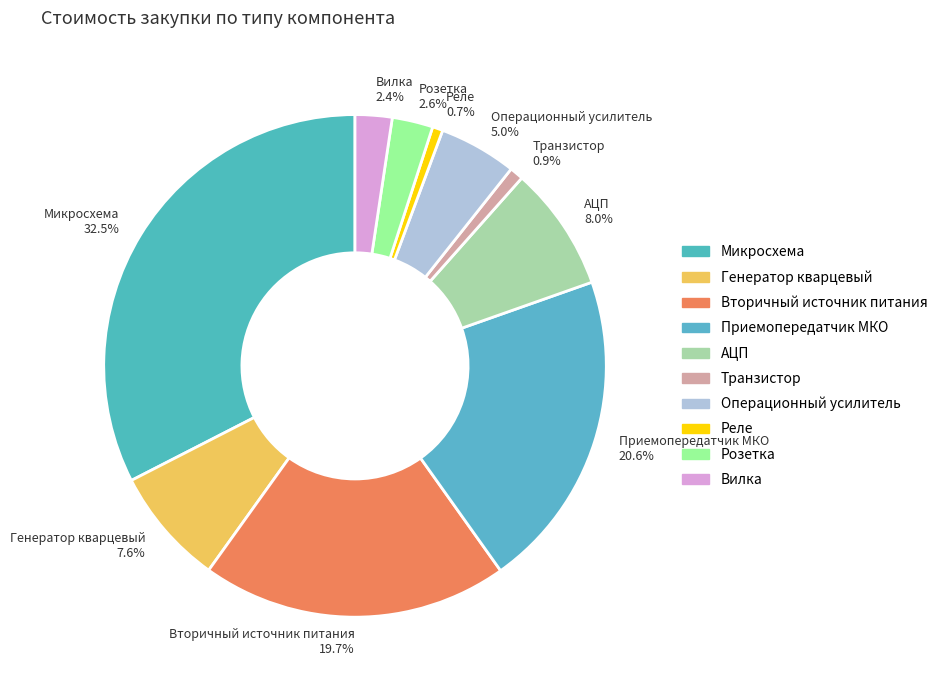

What is the ratio of the value at Приемопередатчик МКО to the value at Генератор кварцевый?

2.7